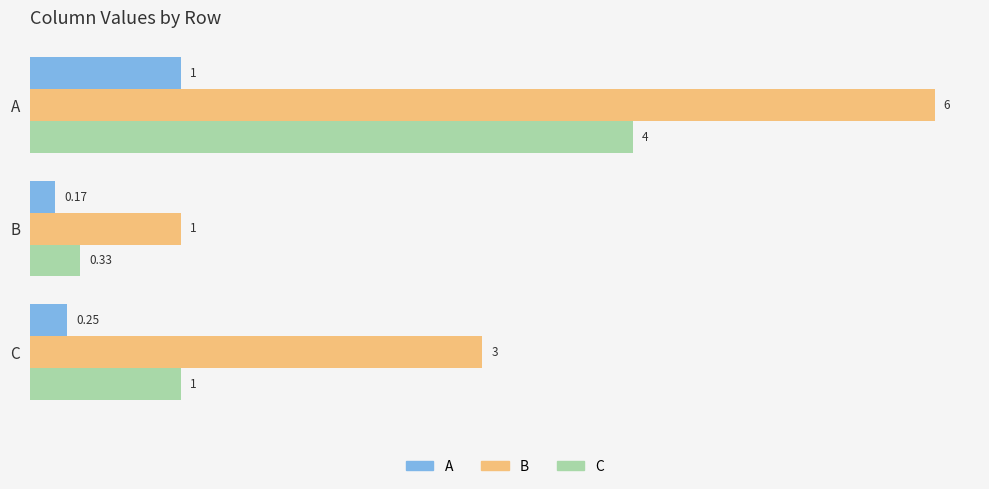

Is the value of A at C greater than the value of C at A?

No